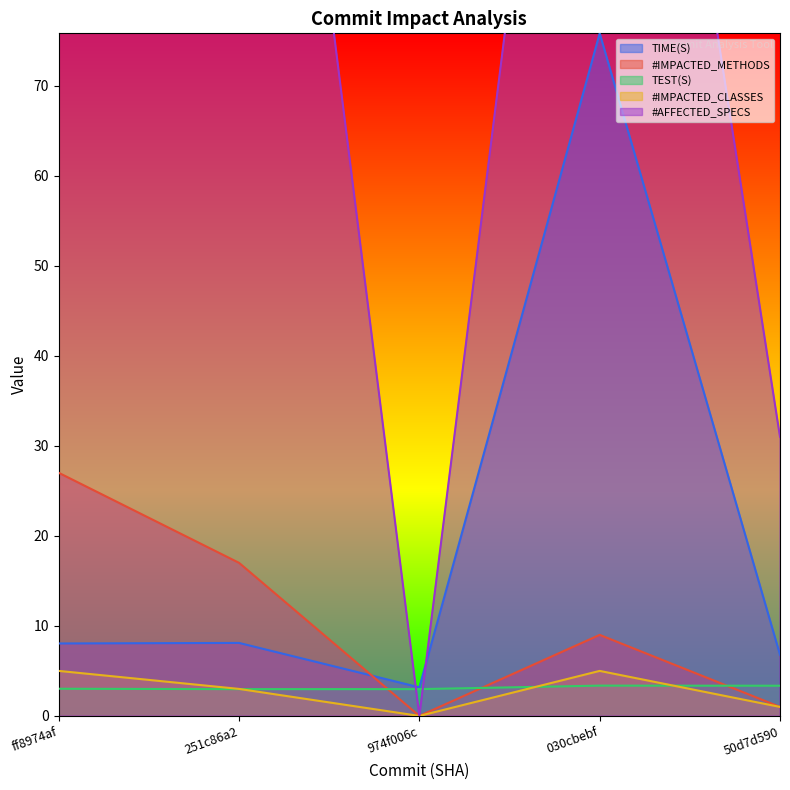

Read the TIME(S) value at 50d7d590.

6.8